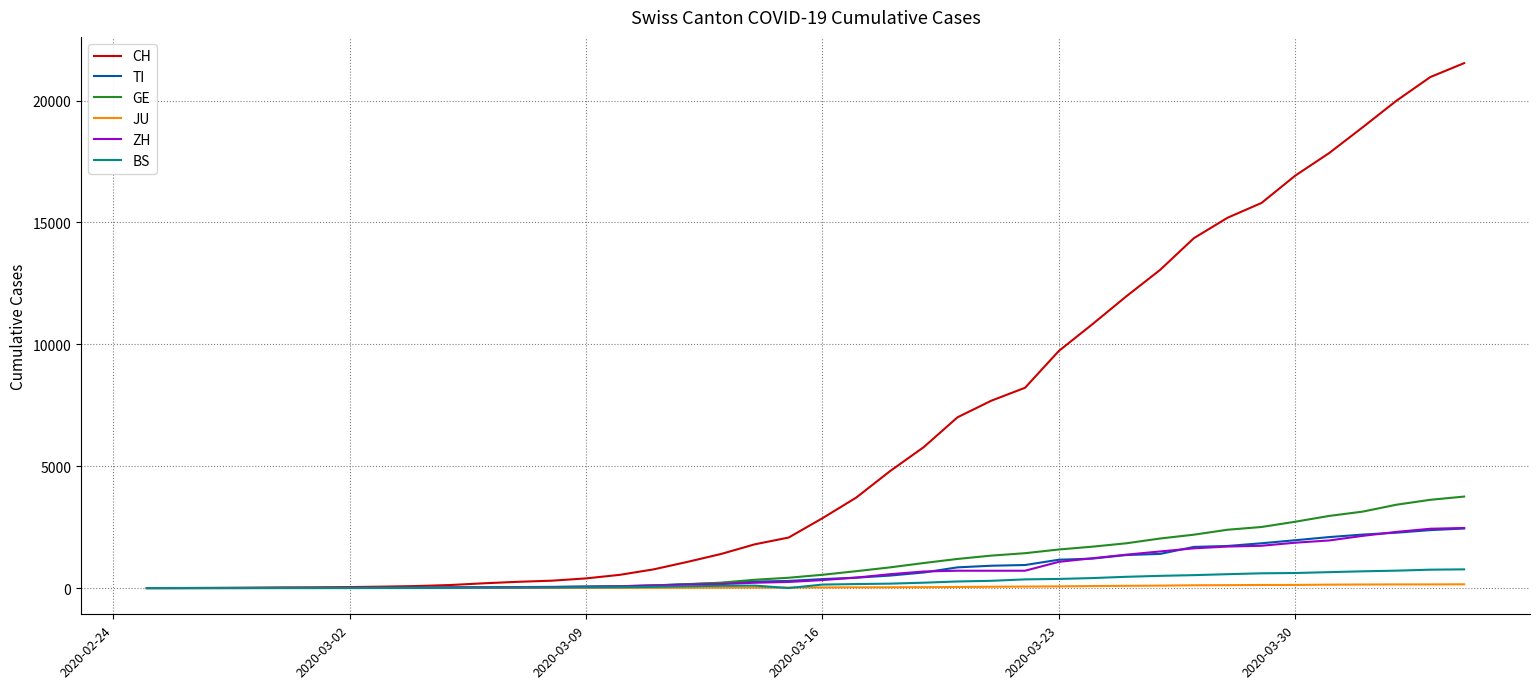

Which series has the largest total across all categories?

CH